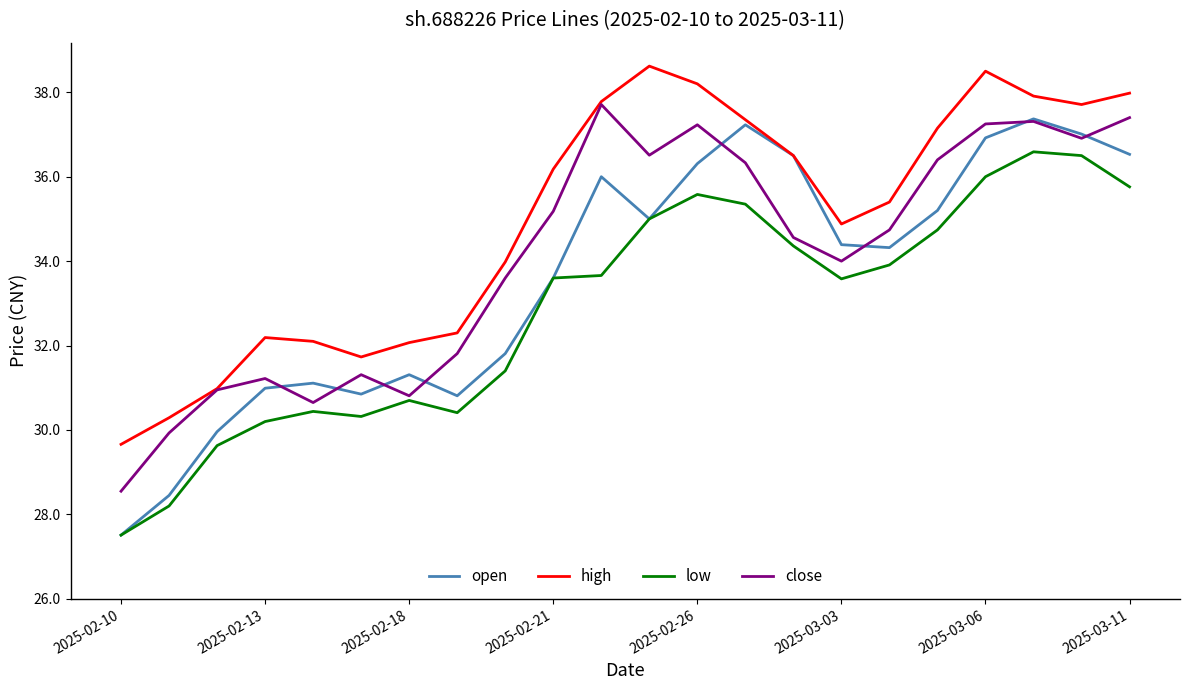

What is the lowest value of the low series?

27.5